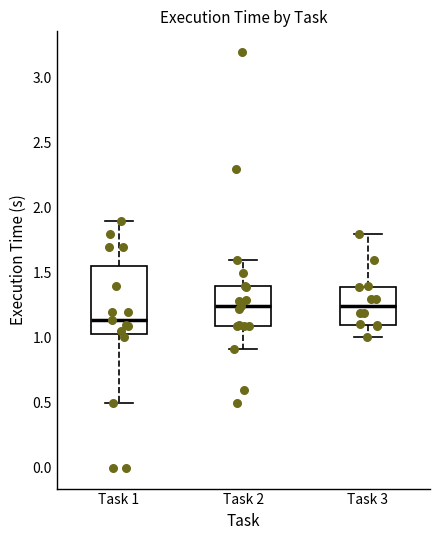

Which box is the tallest, from its lower edge to its upper edge?

Task 1